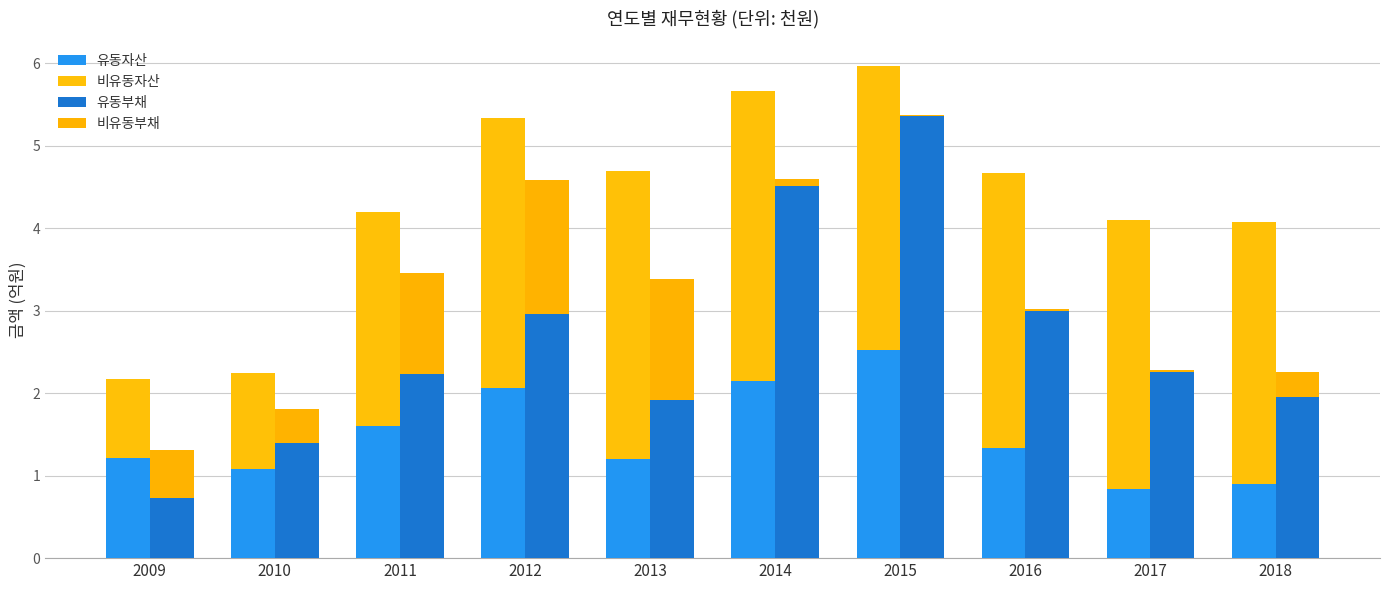

What value does the 비유동부채 series have at 2018?

0.3